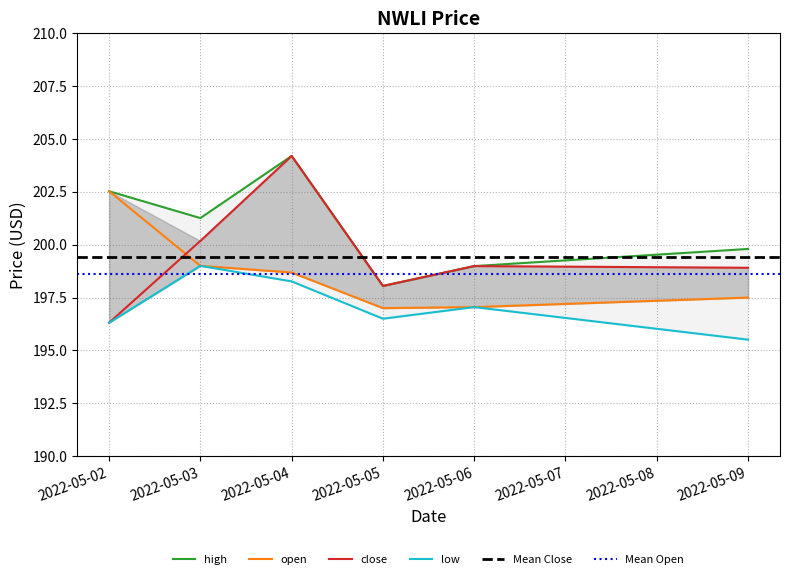

Rank the series by their maximum value, from highest to lowest.

high, close, open, low